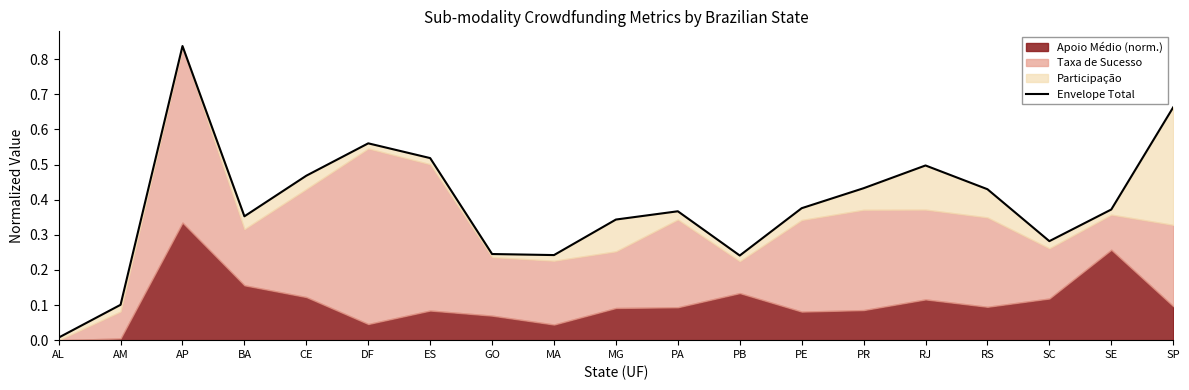

At which category does the chart reach its minimum across all series?

AL